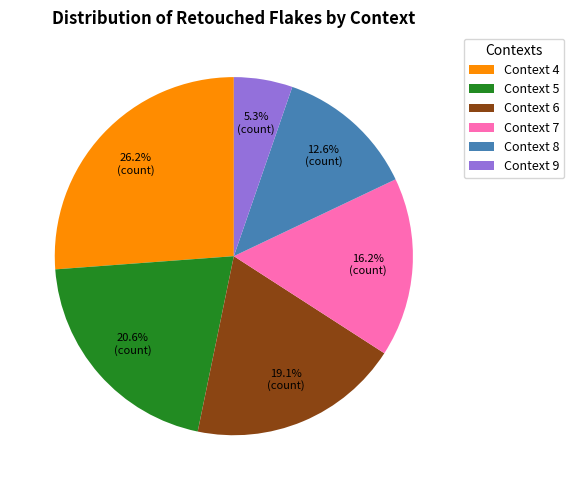

Does any single category account for the majority?

No